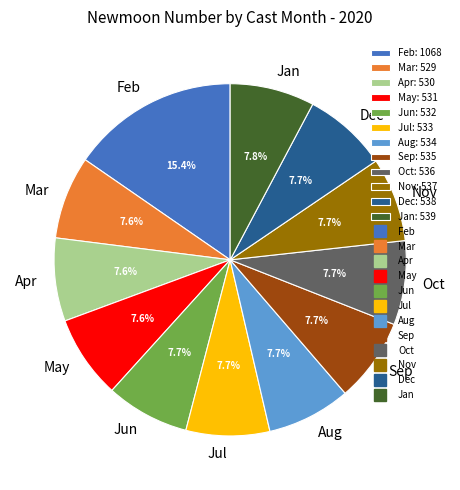

Is there a majority slice in this chart?

No